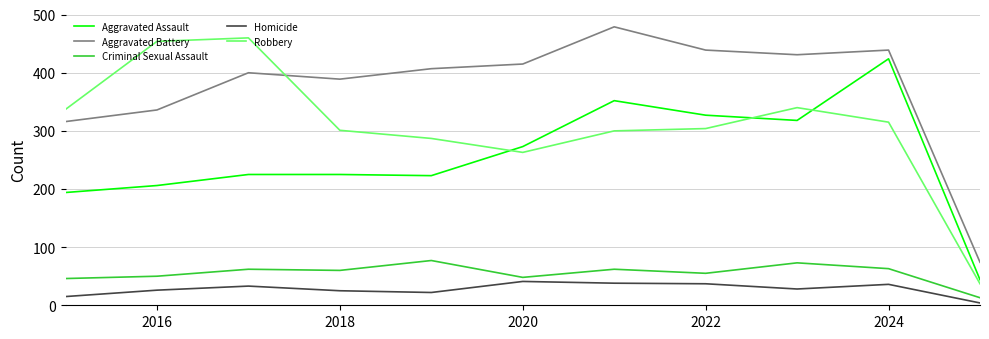

Which series has the largest total across all categories?

Aggravated Battery